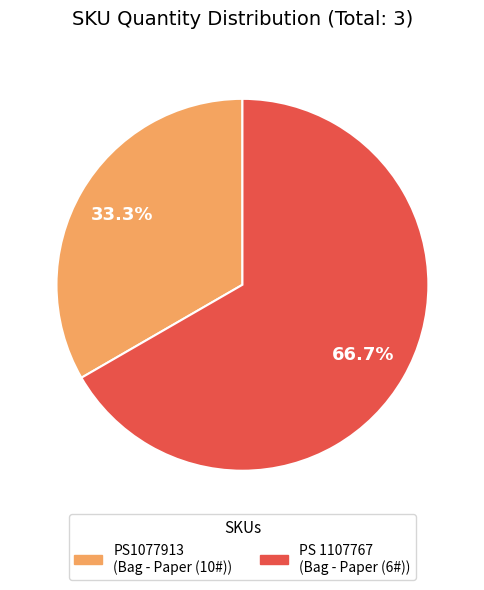

Approximately how many times larger is the value at PS 1107767 compared to PS1077913?

2.0